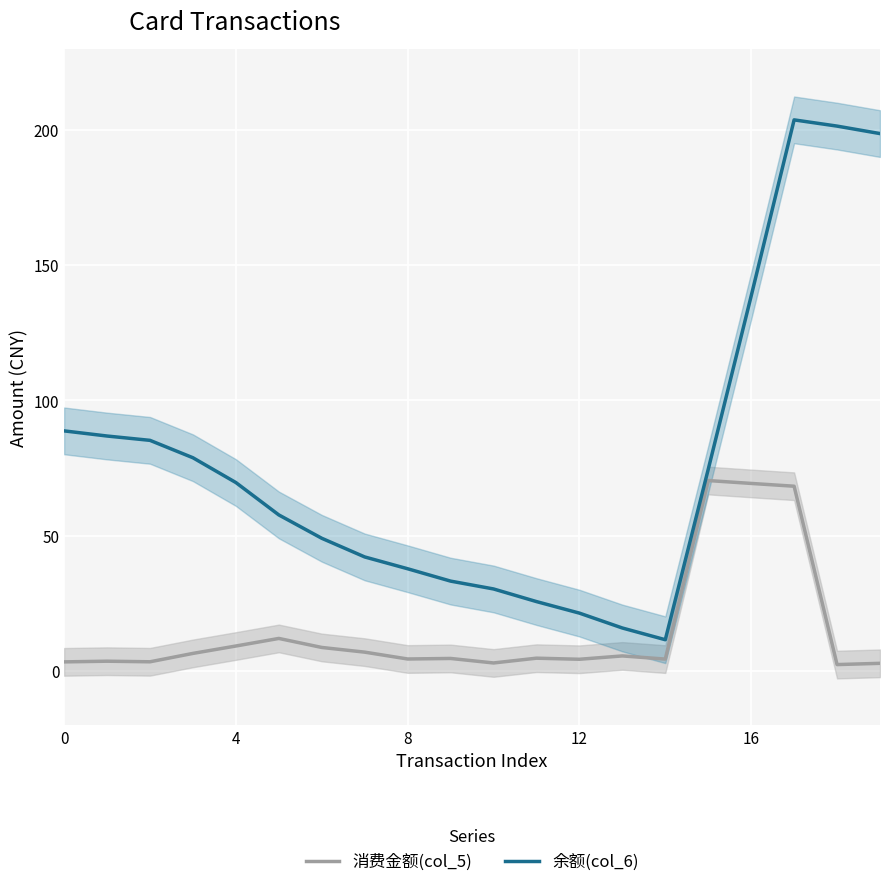

Is it true that 余额(col_6) equals 16.5 at 11?

False